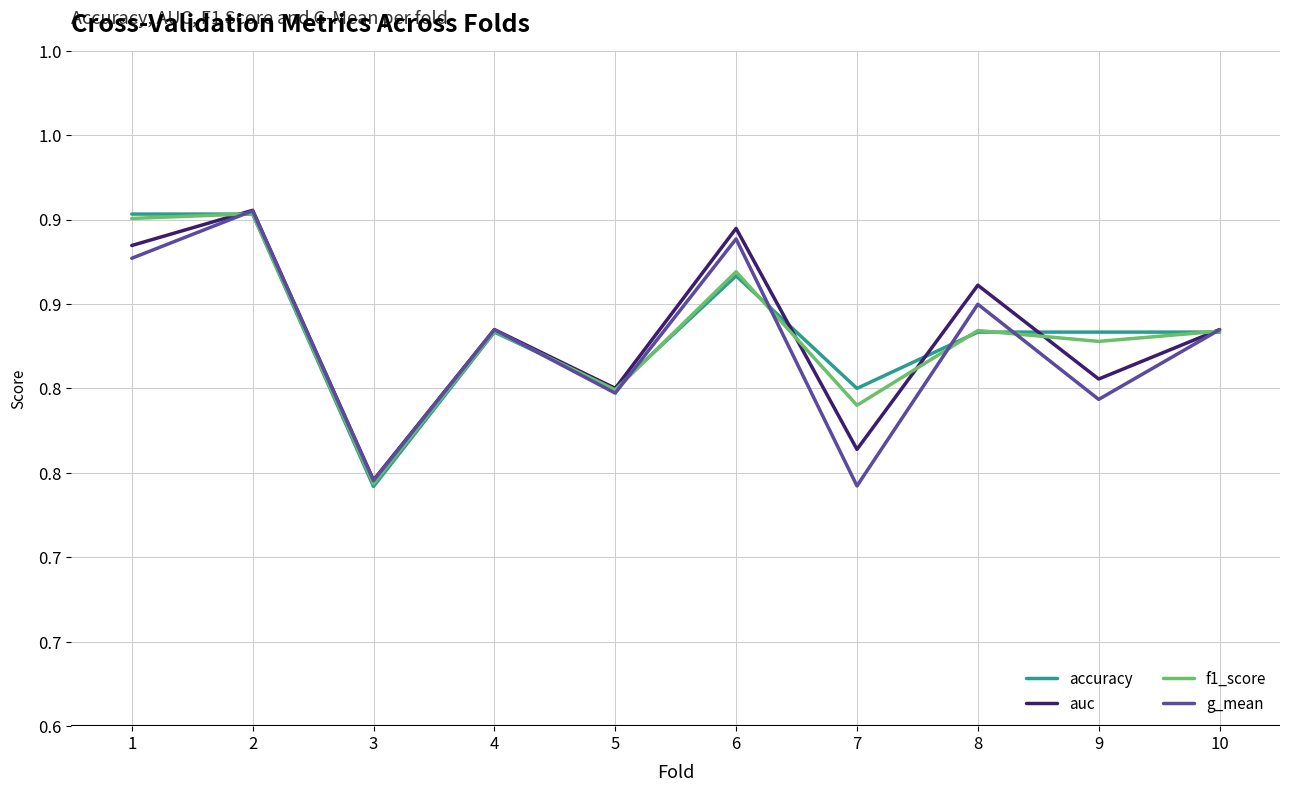

What are all the series names shown in the legend?

accuracy, auc, f1_score, g_mean